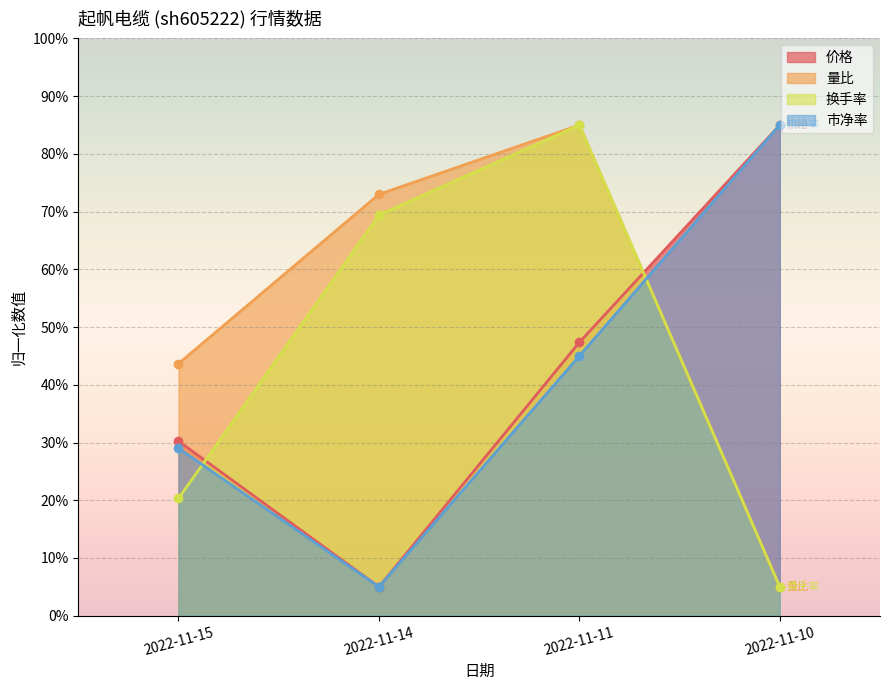

What are all the series names shown in the legend?

价格, 量比, 换手率, 市净率